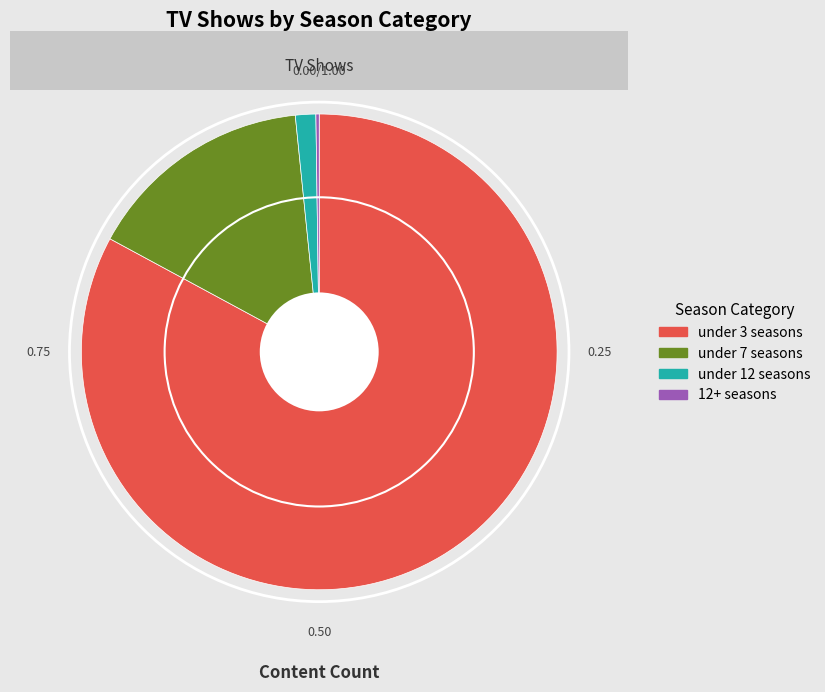

Does any single category account for the majority?

Yes